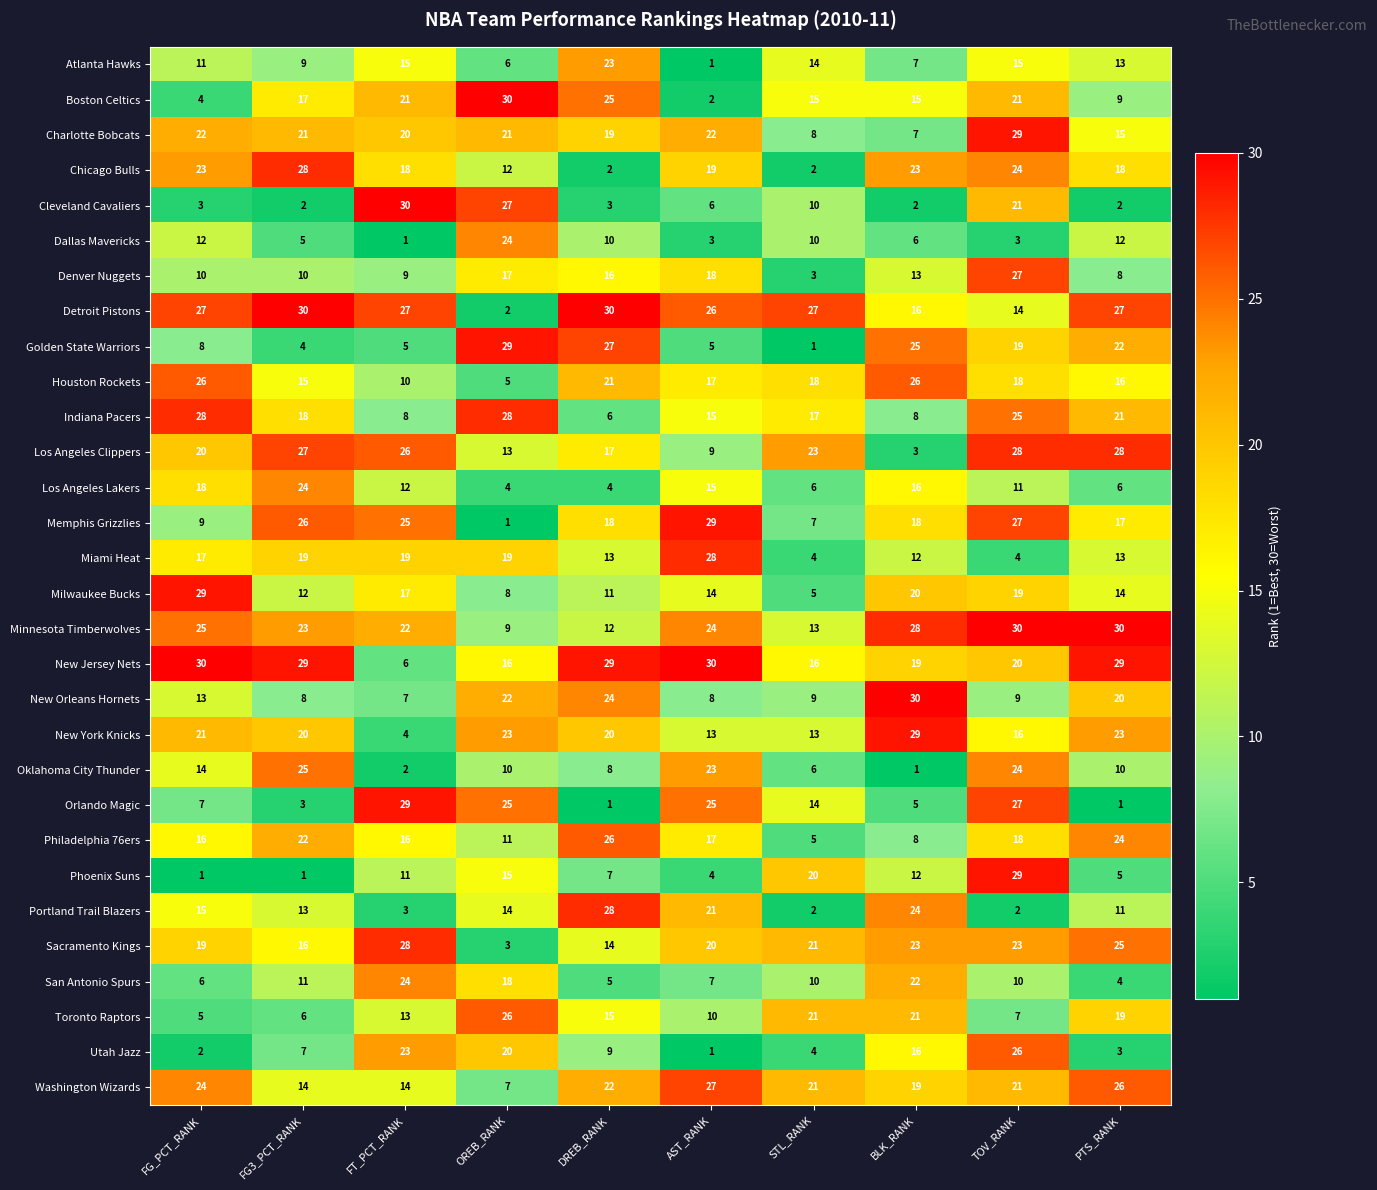

Between DREB_RANK and AST_RANK, which series saw the biggest shift?

Orlando Magic